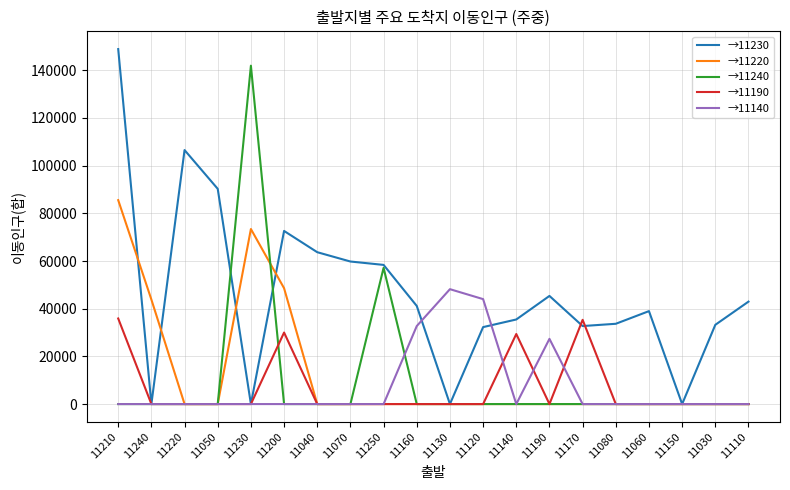

What is the difference between the highest and lowest values at 11120?

44023